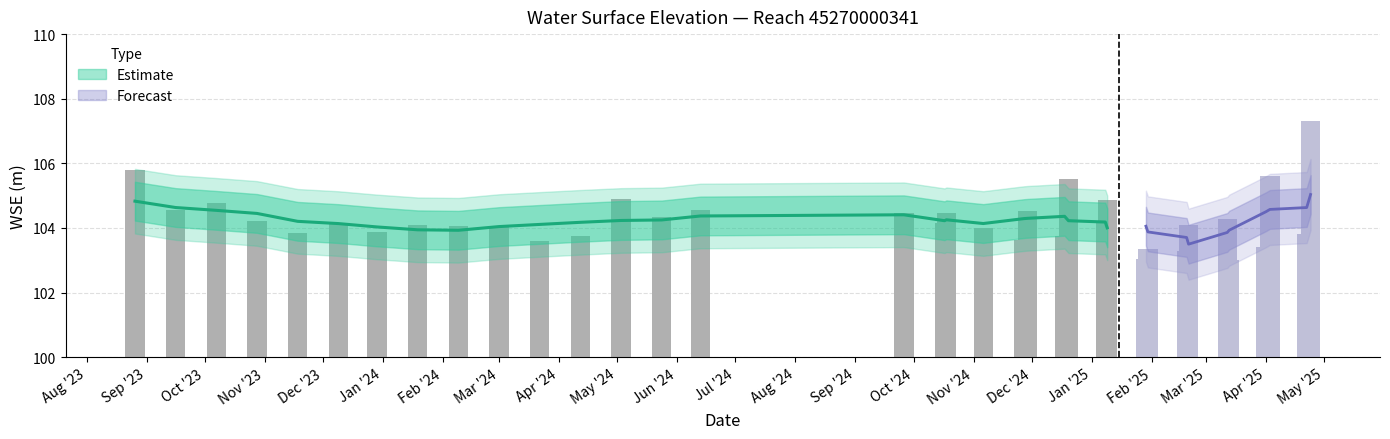

What is the difference between the maximum and second lowest values?

4.2